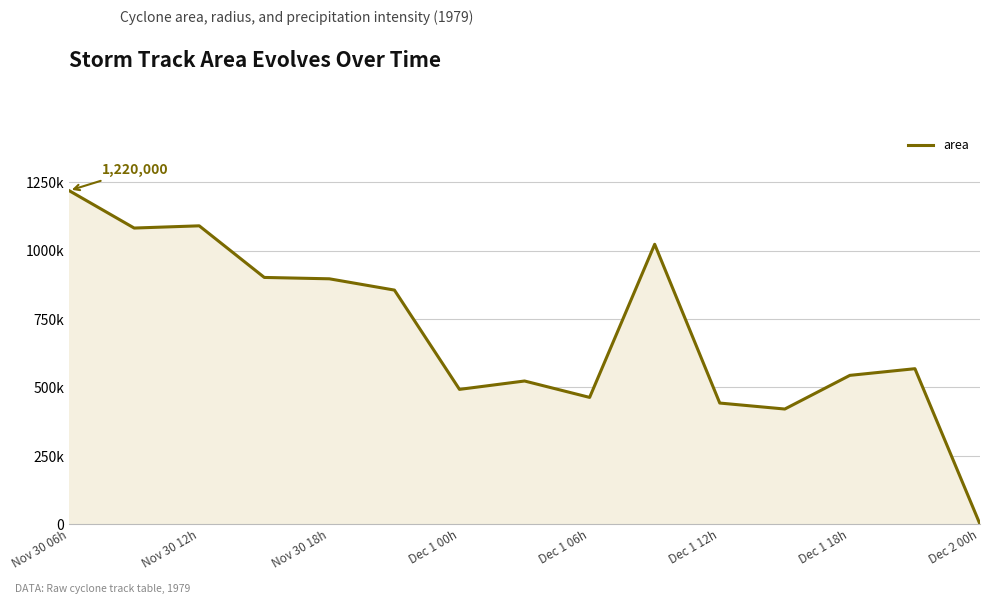

What is the label of the 1st point from the left?

Nov 30 06h